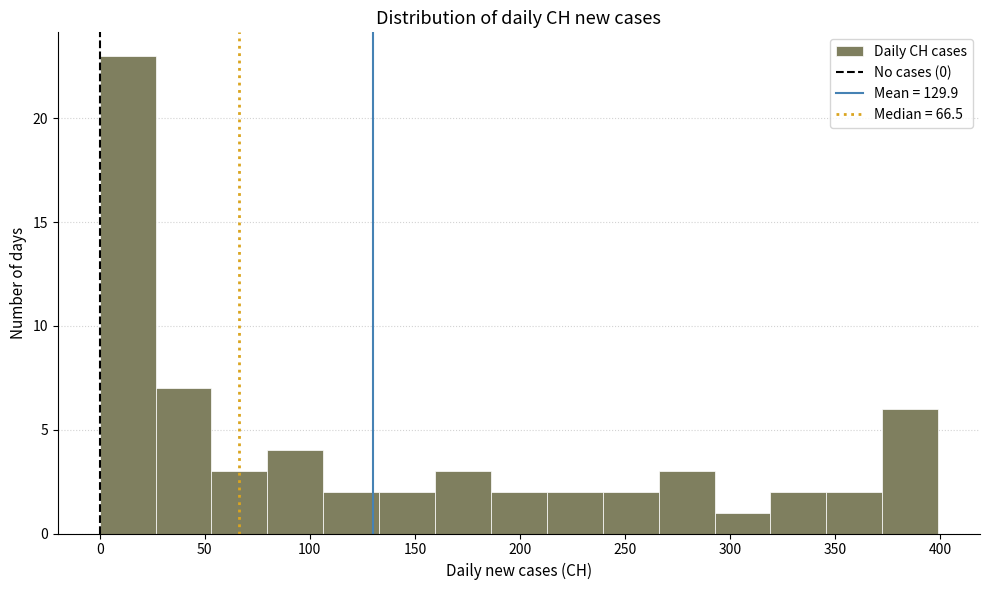

Reading left to right, transcribe this chart: for each bar, give the range it covers on the x-axis and its height. Neither the bar edges nor the heights are printed on the chart, so give them approximately, as read against the axes.

0 to 25: 23
25 to 55: 7
55 to 80: 3
80 to 105: 4
105 to 135: 2
135 to 160: 2
160 to 185: 3
185 to 215: 2
215 to 240: 2
240 to 265: 2
265 to 295: 3
295 to 320: 1
320 to 345: 2
345 to 370: 2
370 to 400: 6